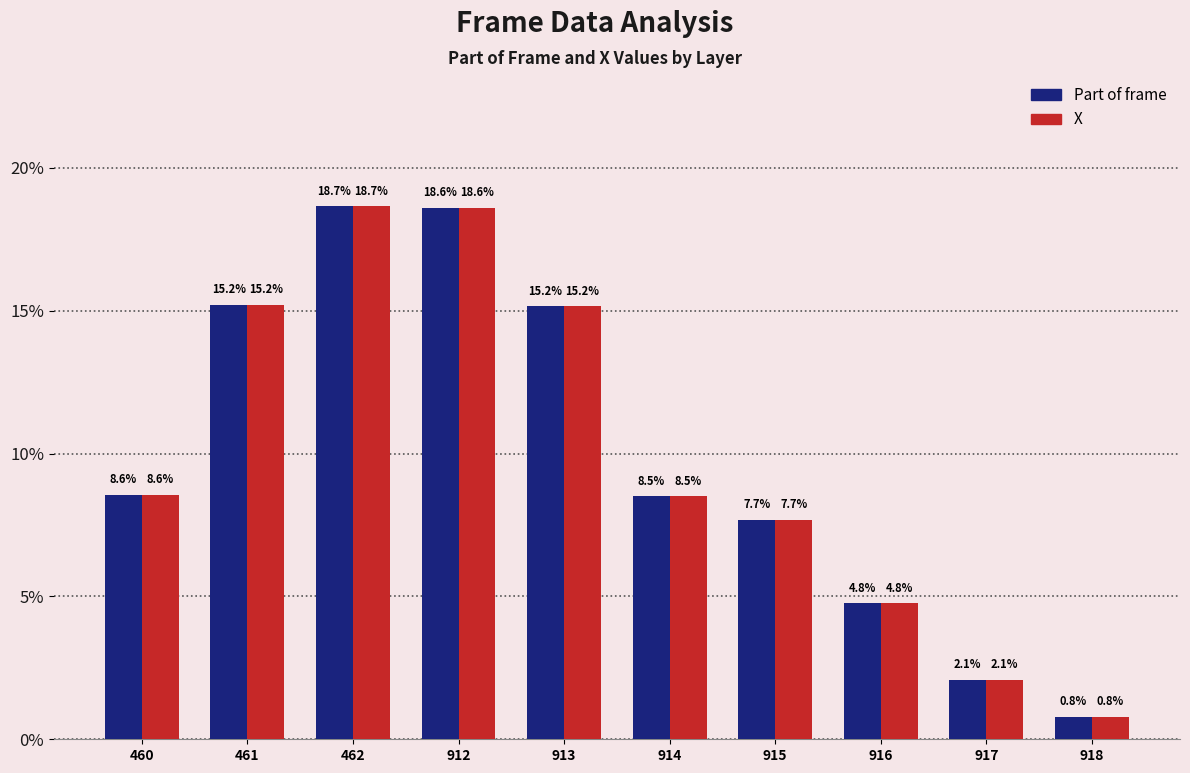

Count the number of categories in the chart.

10